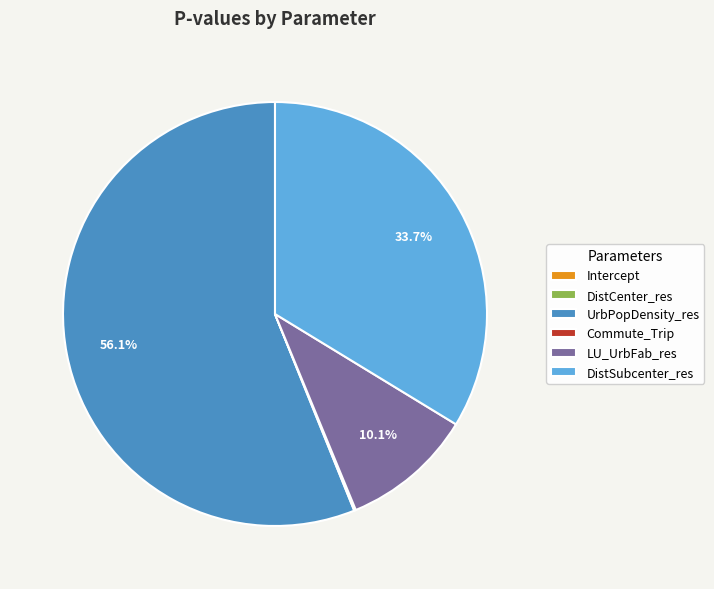

What percentage is NOT represented by DistSubcenter_res?

66.3%